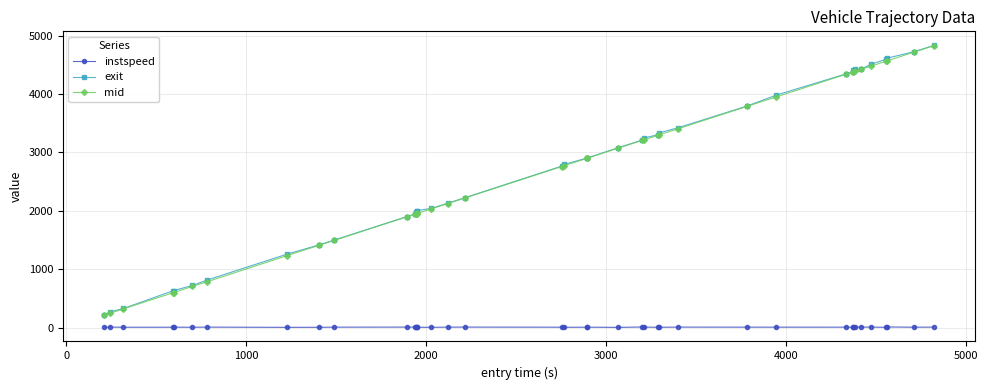

At how many categories does at least one series exceed 4265?

10